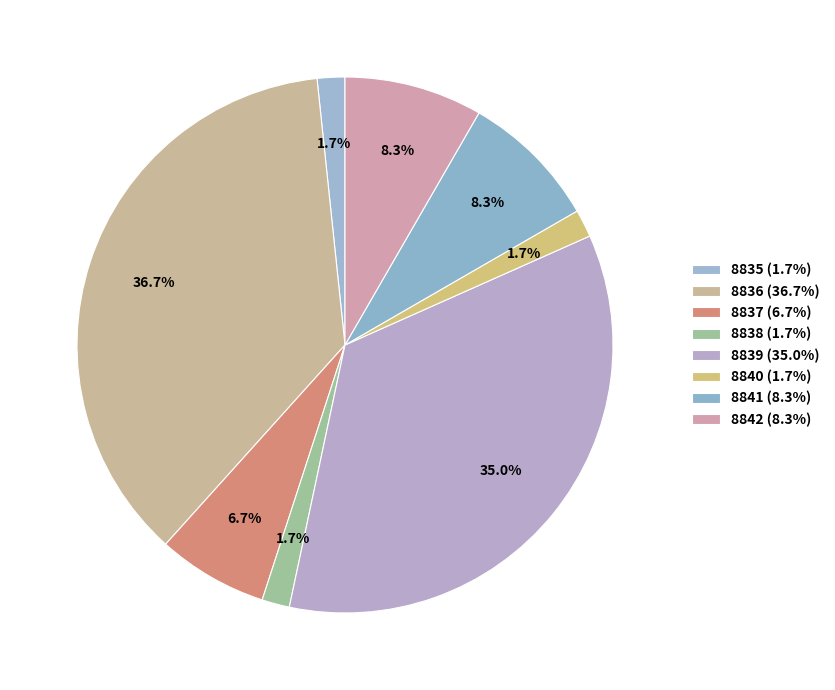

Count the number of slices in the pie.

8